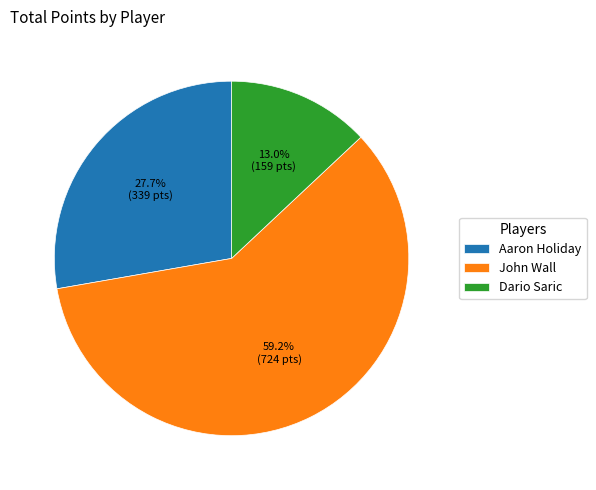

To the nearest percent, what is the combined percentage of John Wall and Dario Saric?

72%